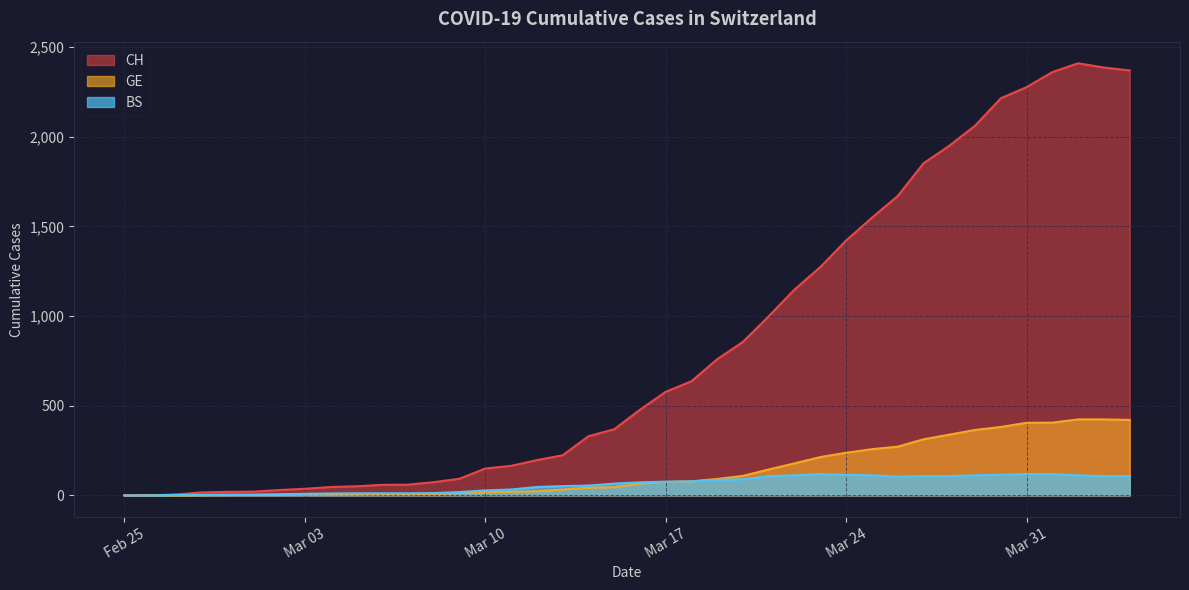

The value of CH at 2020-02-28 is 24. True or false?

False